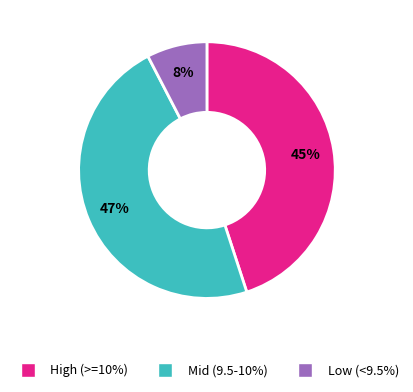

Does any single category account for the majority?

No